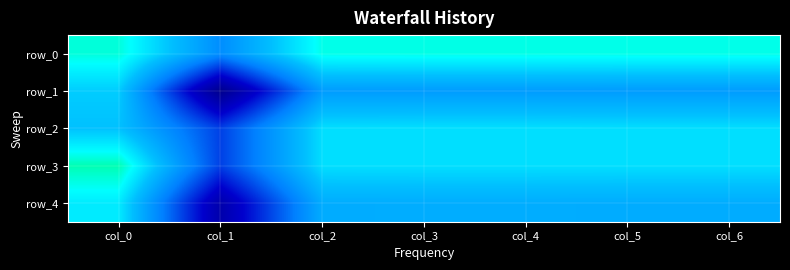

Reading right to left, list all the values displayed in this chart.

row_0: col_6=0.8	col_5=0.8	col_4=0.8	col_3=0.8	col_2=0.8	col_1=0.5	col_0=0.8
row_1: col_6=0.6	col_5=0.6	col_4=0.6	col_3=0.6	col_2=0.6	col_1=0.1	col_0=0.7
row_2: col_6=0.7	col_5=0.7	col_4=0.7	col_3=0.7	col_2=0.7	col_1=0.4	col_0=0.7
row_3: col_6=0.7	col_5=0.7	col_4=0.7	col_3=0.7	col_2=0.7	col_1=0.4	col_0=0.8
row_4: col_6=0.6	col_5=0.6	col_4=0.6	col_3=0.6	col_2=0.6	col_1=0.2	col_0=0.7